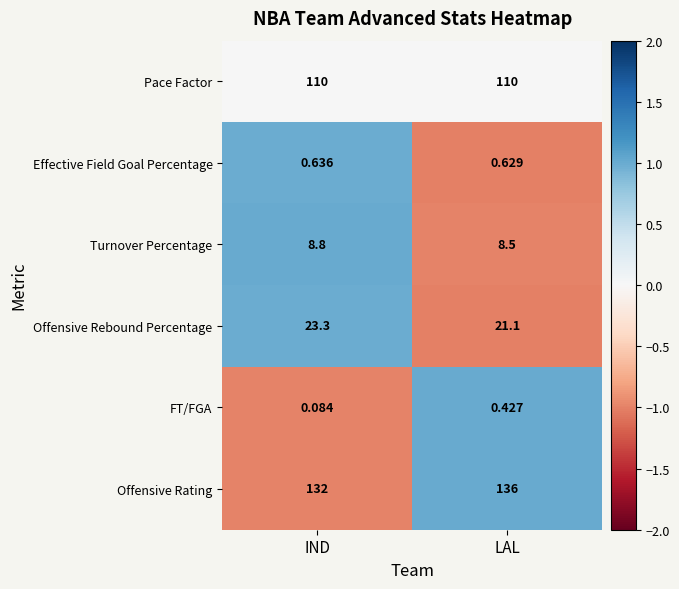

Which series has the largest total across all categories?

Offensive Rating